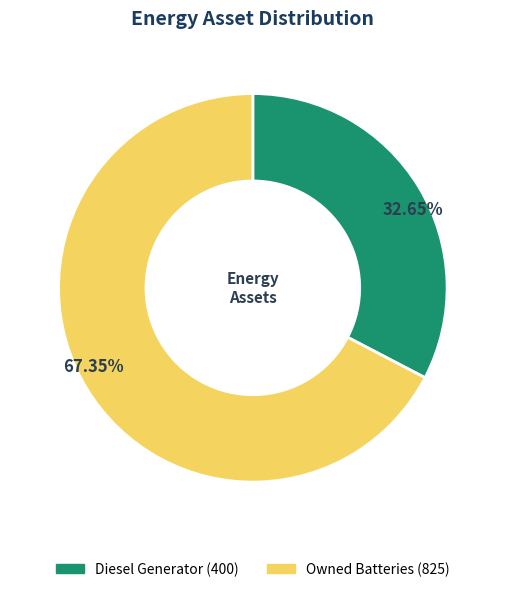

Is there any slice that represents more than half of the pie?

Yes